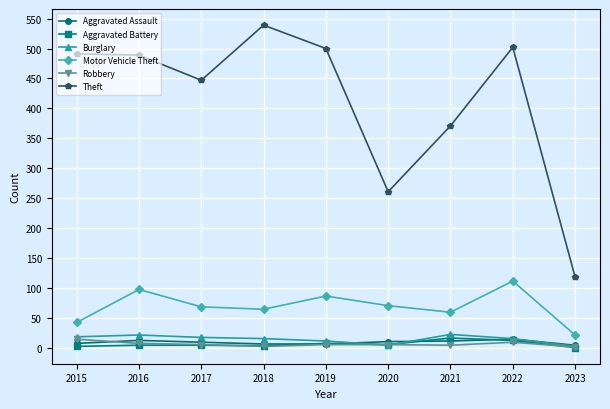

True or false: Motor Vehicle Theft and Theft cross at least once.

False